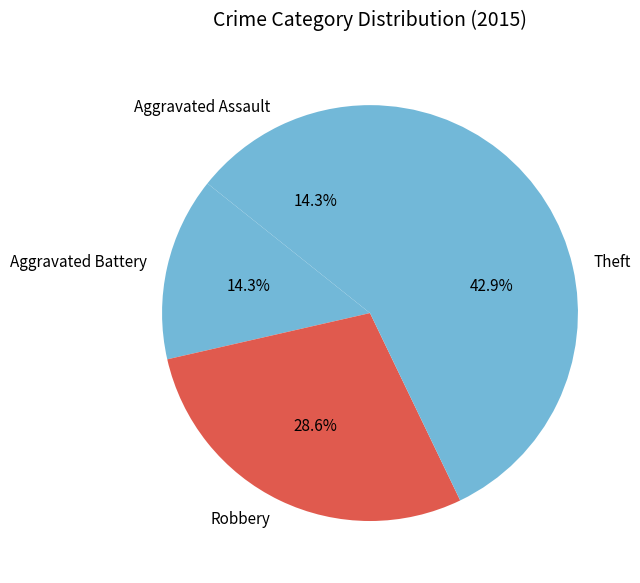

Which has a higher value, Robbery or Theft?

Theft